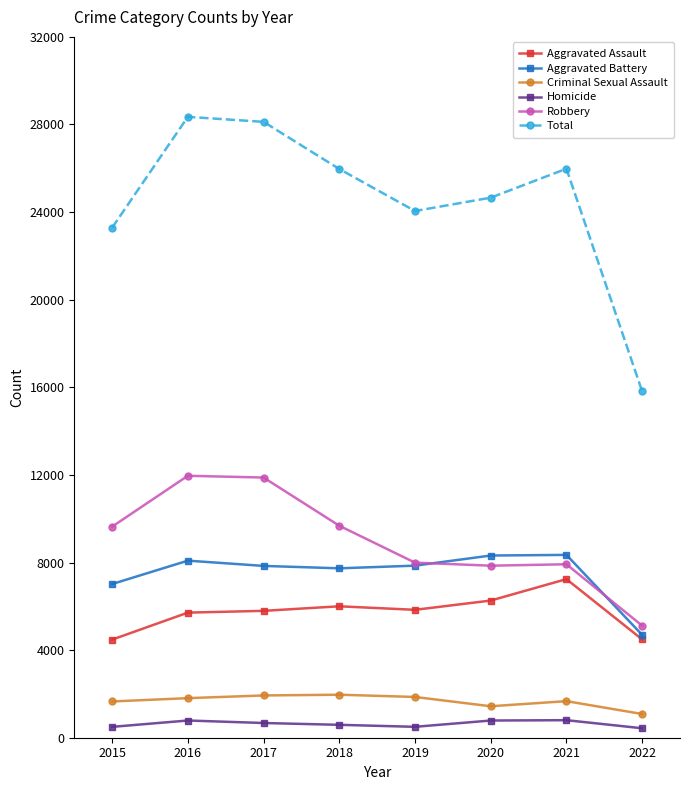

What is the value of the Aggravated Battery point at the 6th from the left?

8319